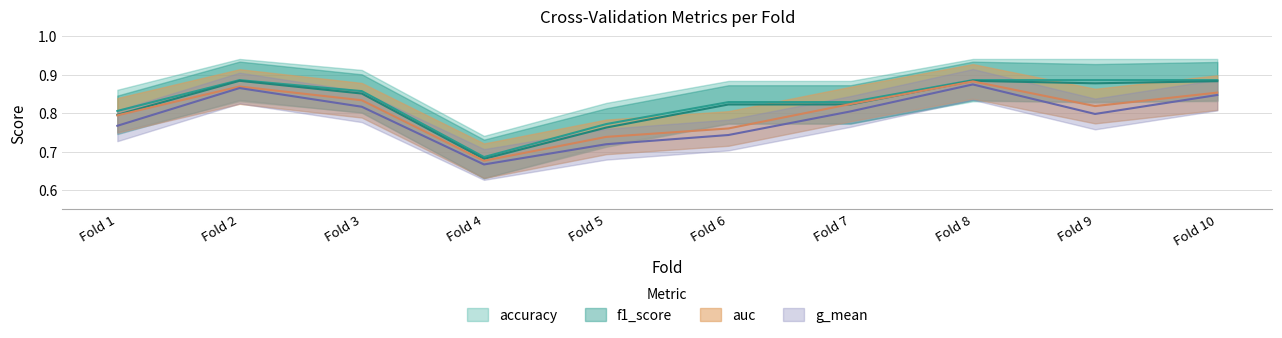

At which category is the sum across all series the highest?

Fold 8